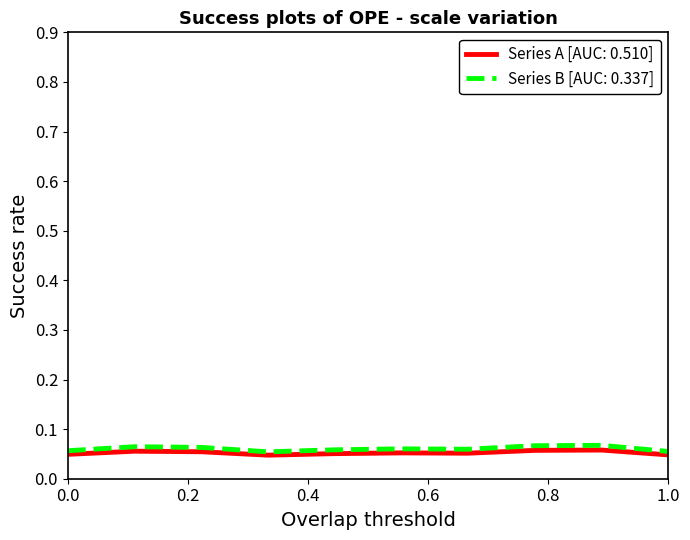

Which series has the widest spread of values?

Series B [AUC: 0.337]